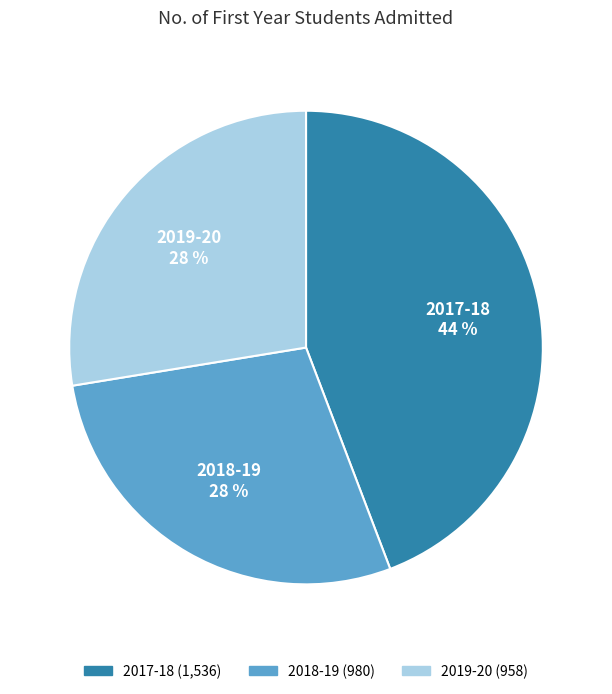

Is the sum of 2017-18 and 2019-20 greater than half?

Yes